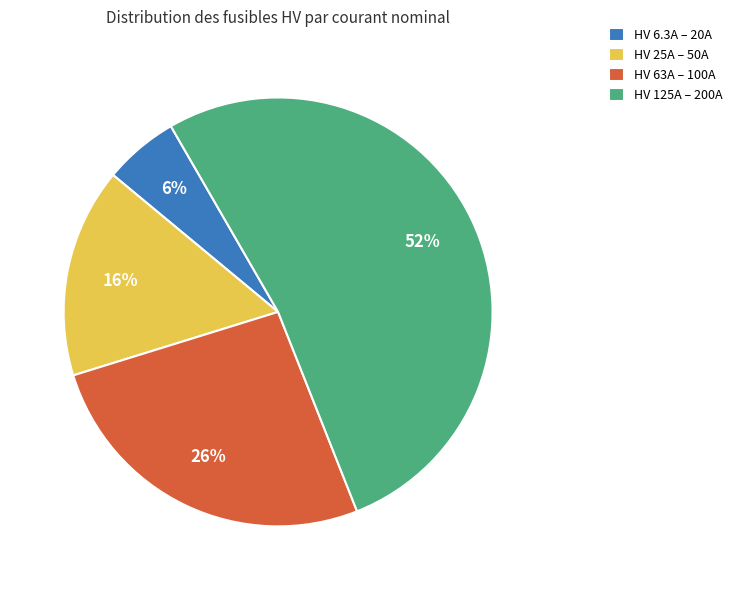

Is there a majority slice in this chart?

Yes